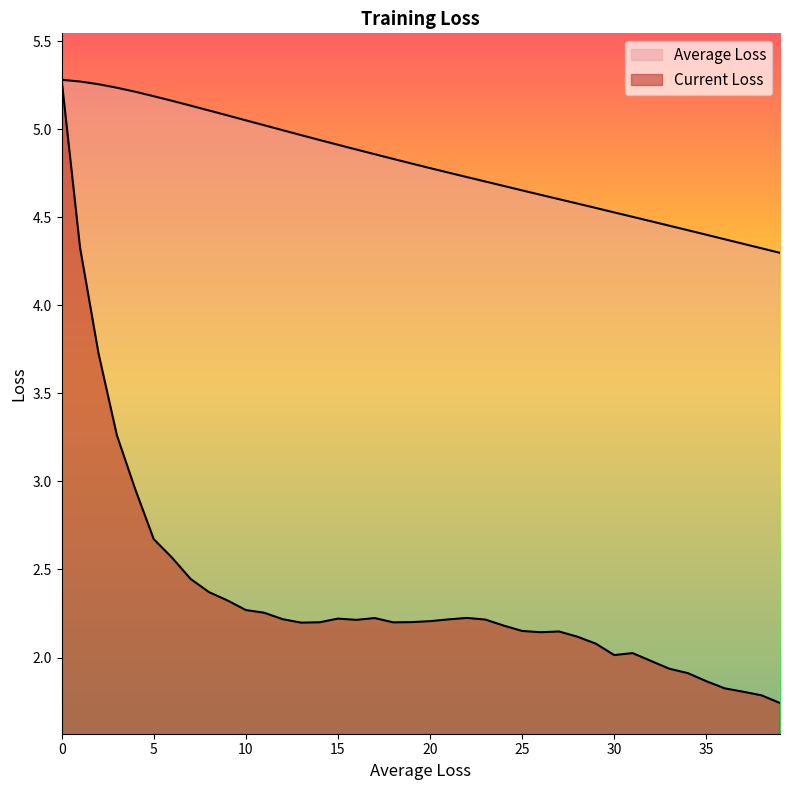

The value of Average Loss at 17 is 2.2. True or false?

False